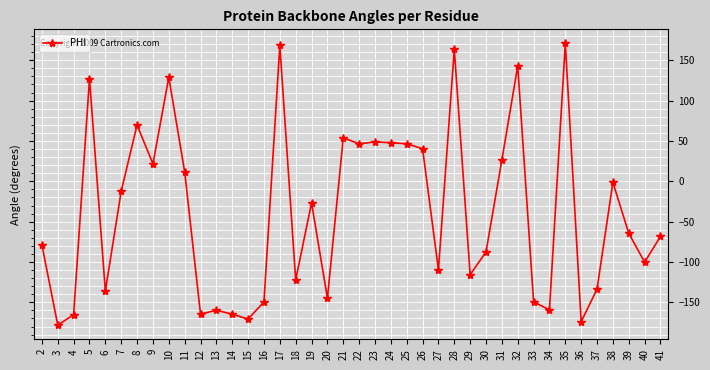

Does the chart have visible grid lines?

Yes